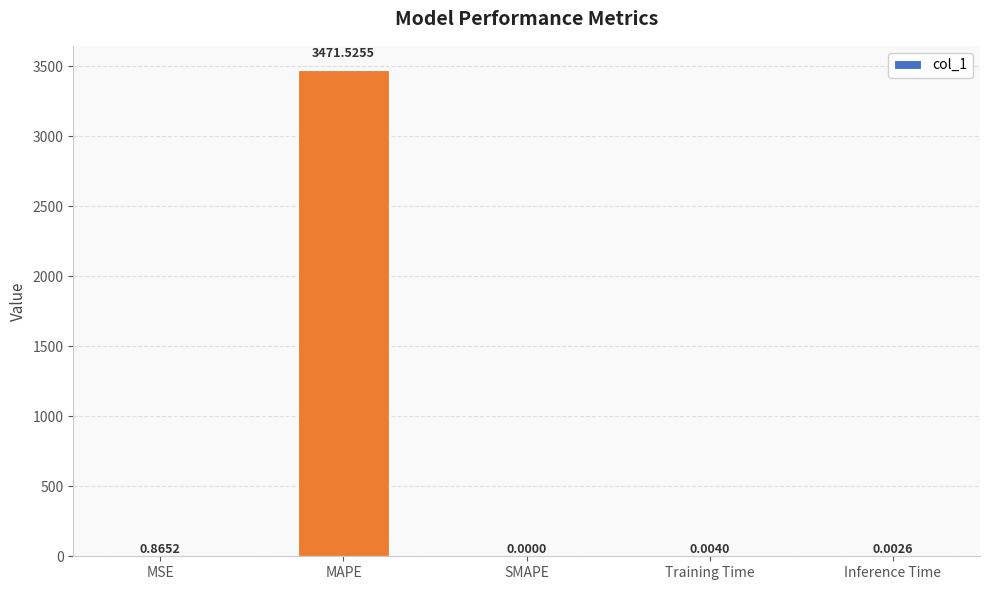

Which has a higher value, Inference Time or Training Time?

Training Time